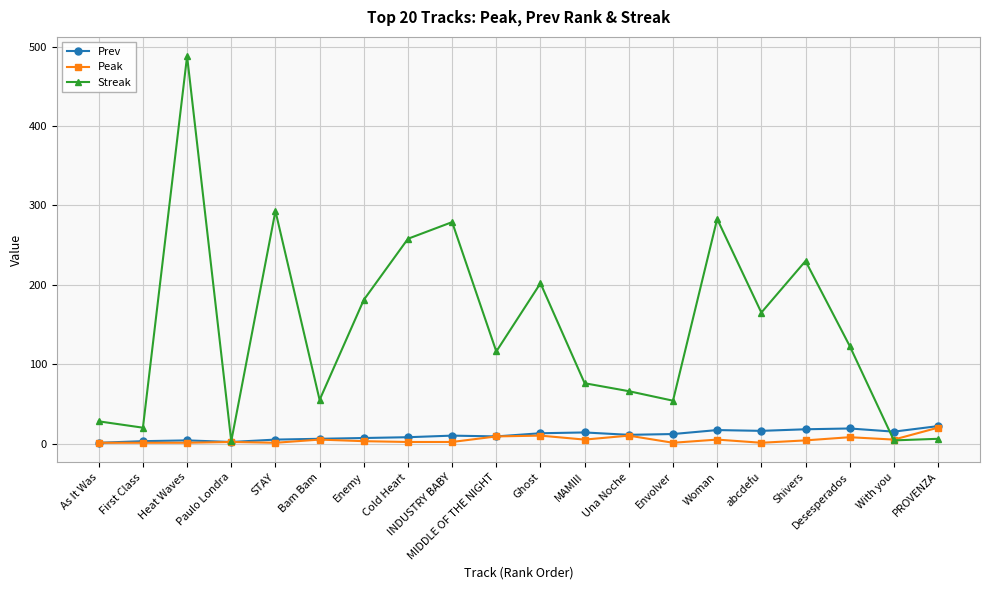

What is the difference between the maximum and minimum values in the Peak series?

19